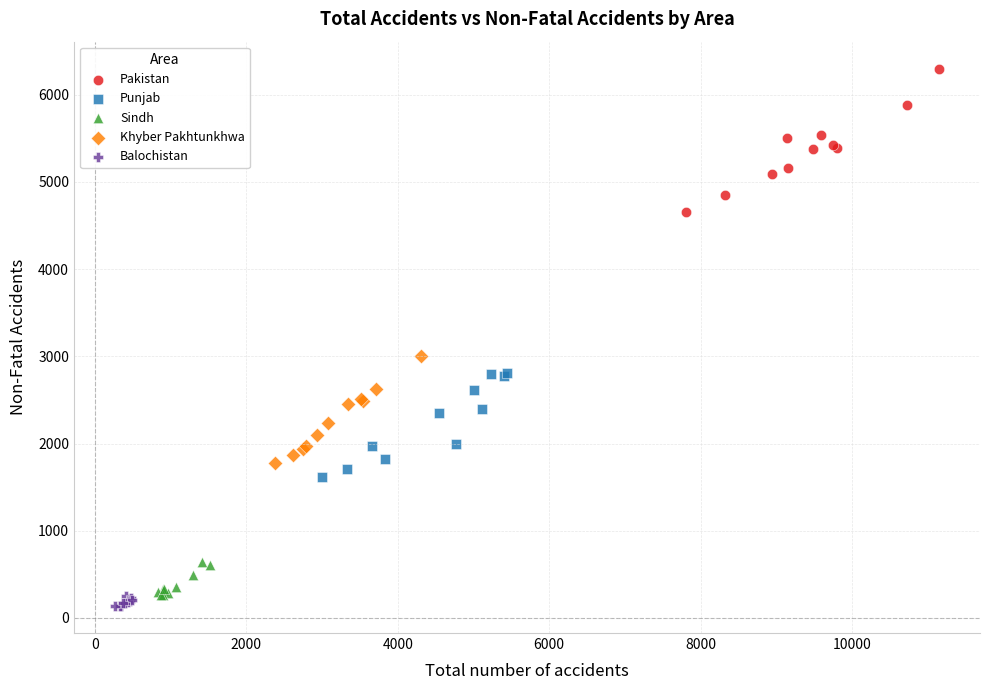

Which series has the widest spread of Y values?

Pakistan